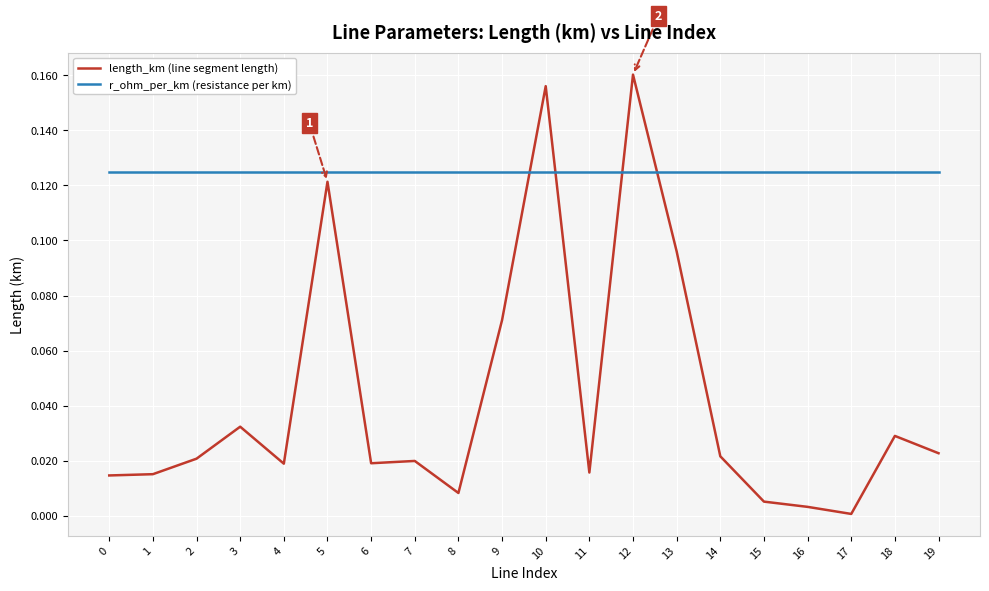

Which series has the largest range (max minus min)?

length_km (line segment length)